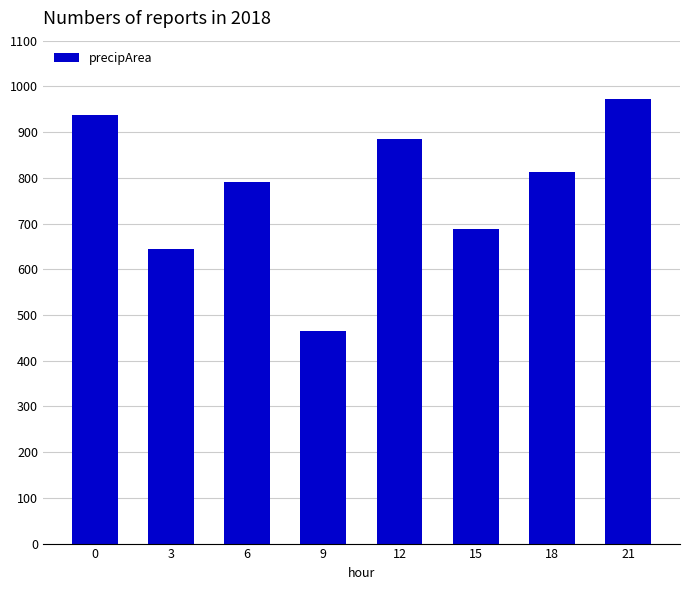

List the labels in order of value, largest first.

21, 0, 12, 18, 6, 15, 3, 9